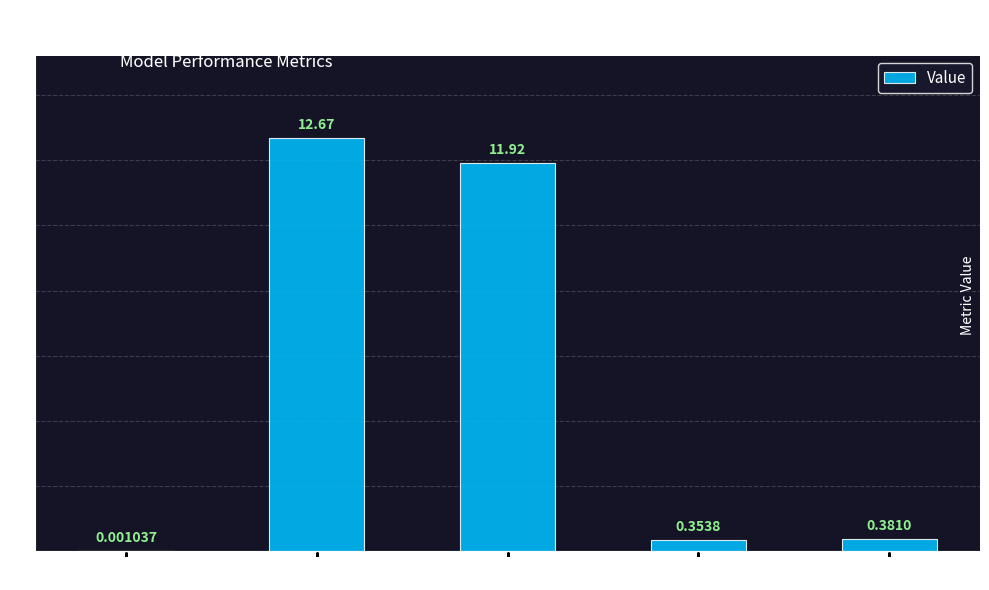

Does the chart contain stacked bars?

No